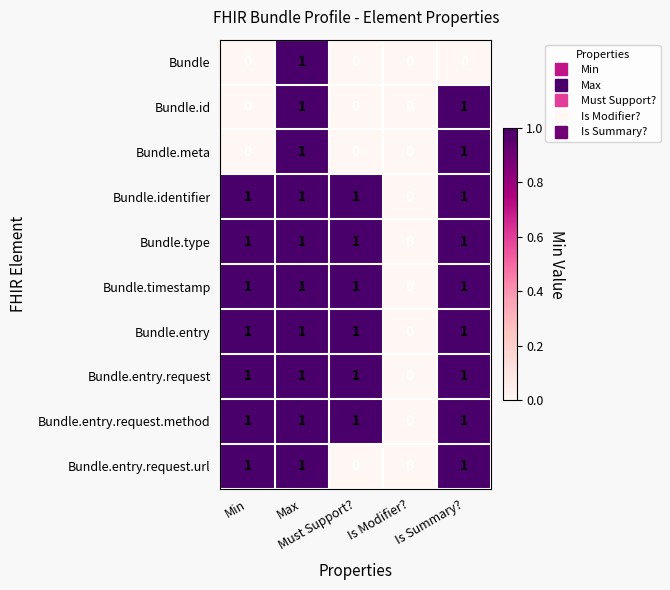

How many Bundle.entry values are between 1 and 2?

4